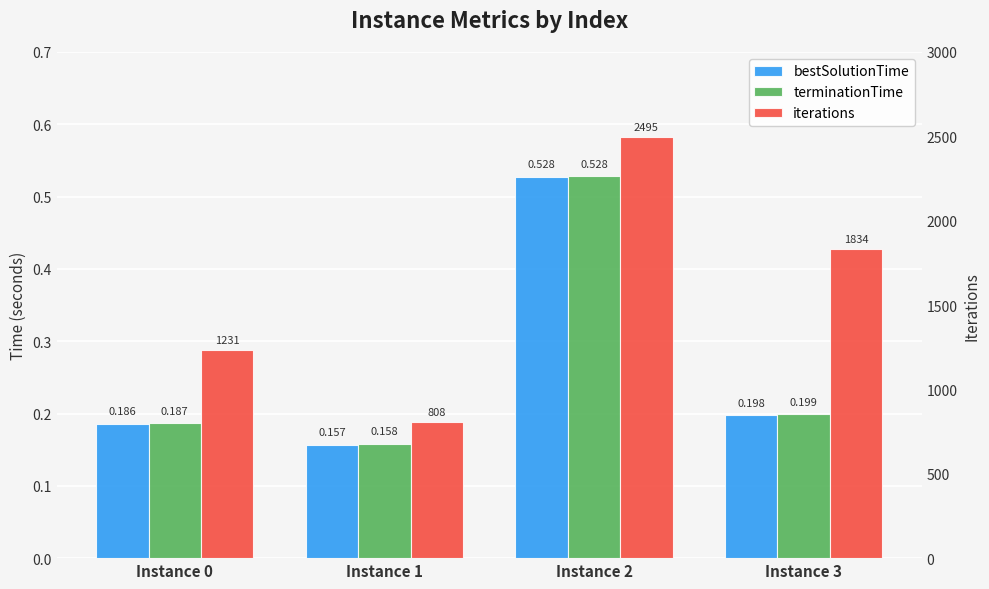

Which has a higher value, Instance 0 or Instance 1?

Instance 0